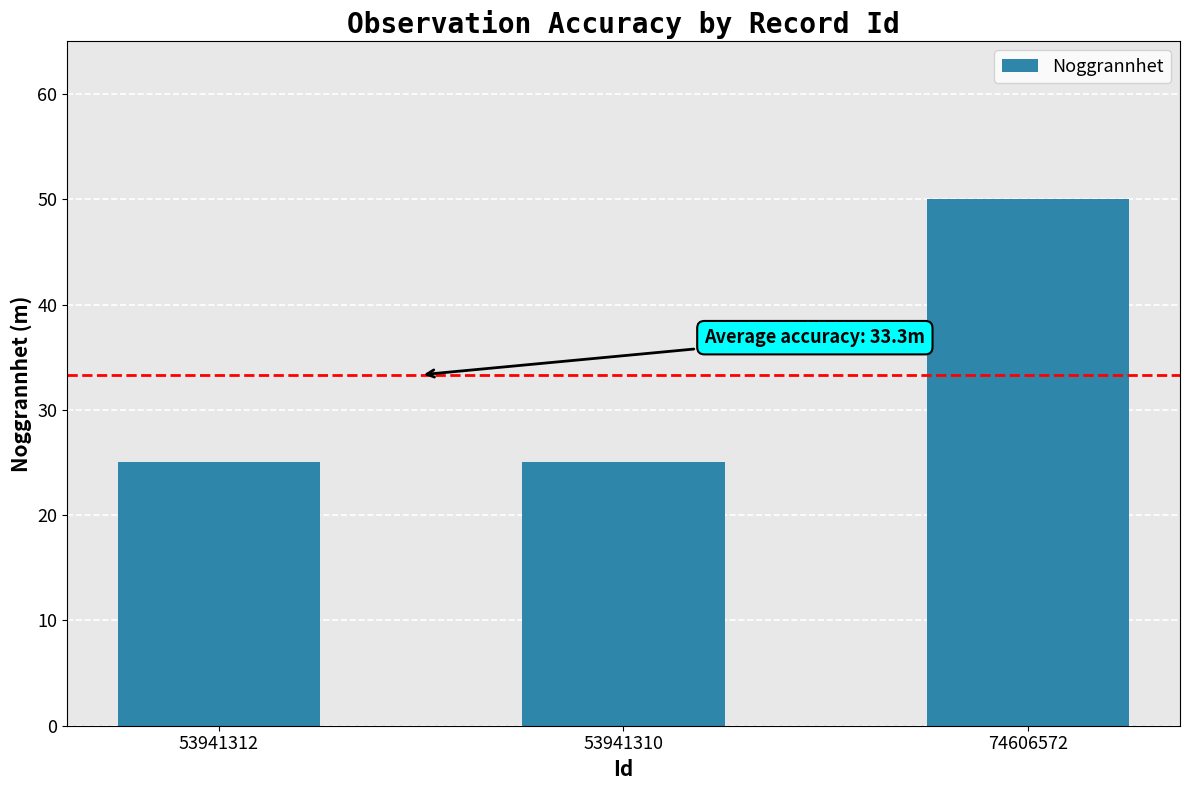

True or false: the data shows 50 at 74606572.

True